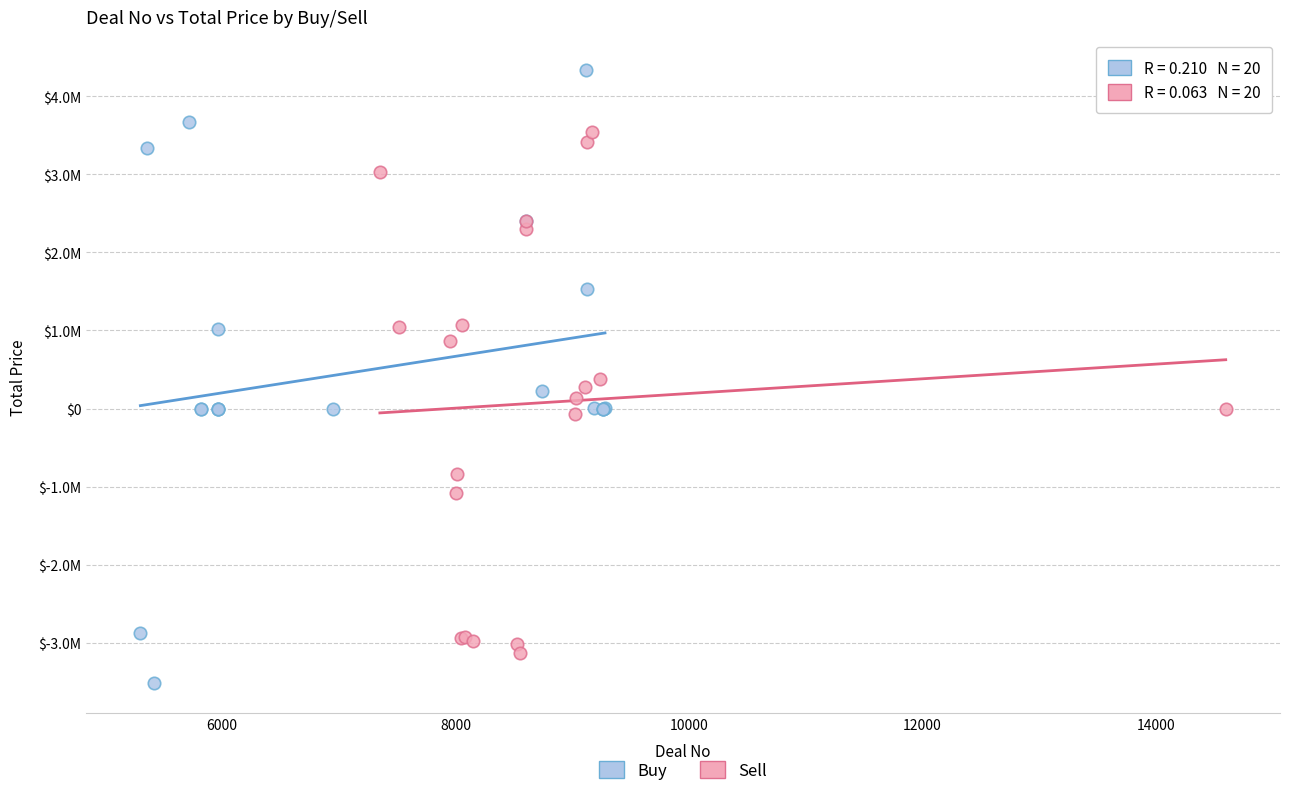

What are all the series names shown in the legend?

Buy, Sell